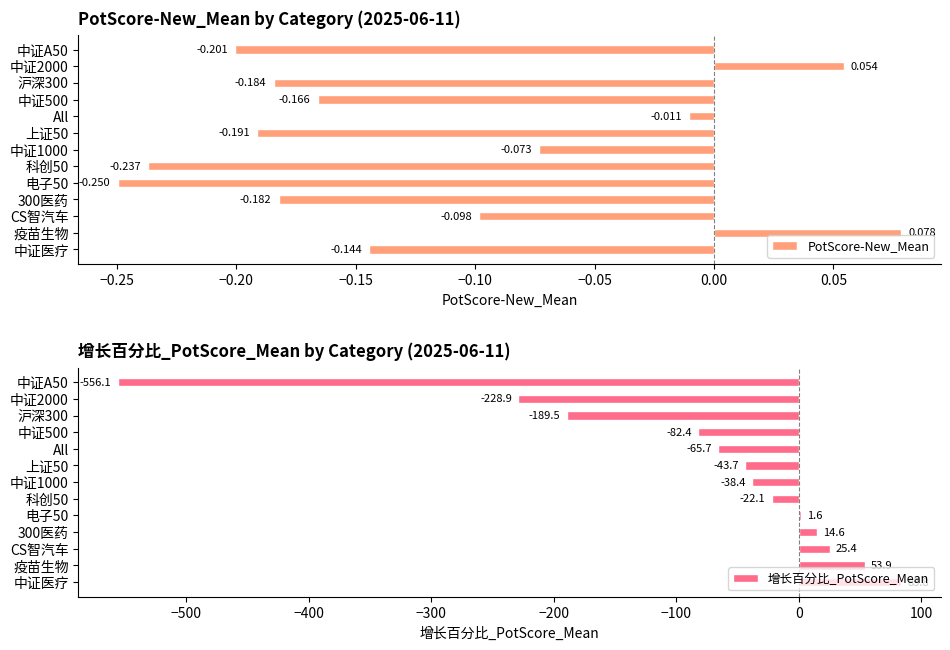

What is the lowest value of the 增长百分比_PotScore_Mean series?

-556.1